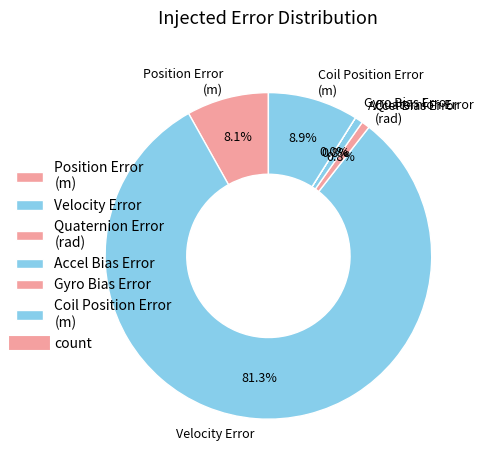

Which category has the biggest portion of the pie?

Velocity Error